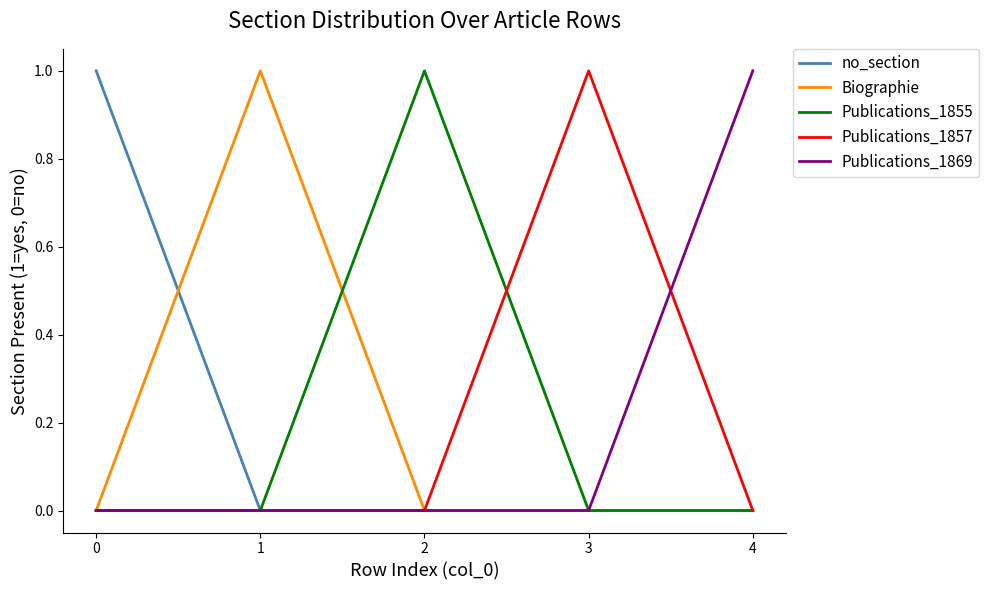

Is the value of Publications_1869 at 4 greater than the value of Publications_1855 at 3?

Yes